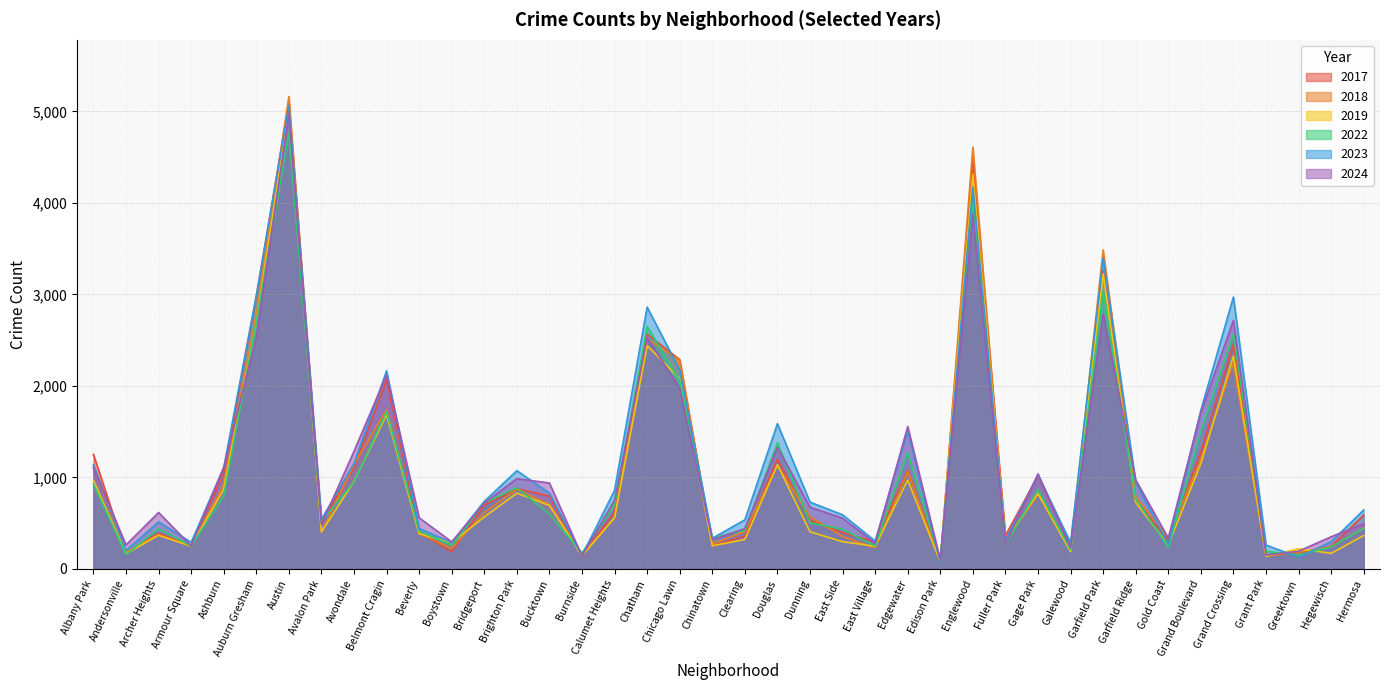

What position from the left is Gold Coast?

34